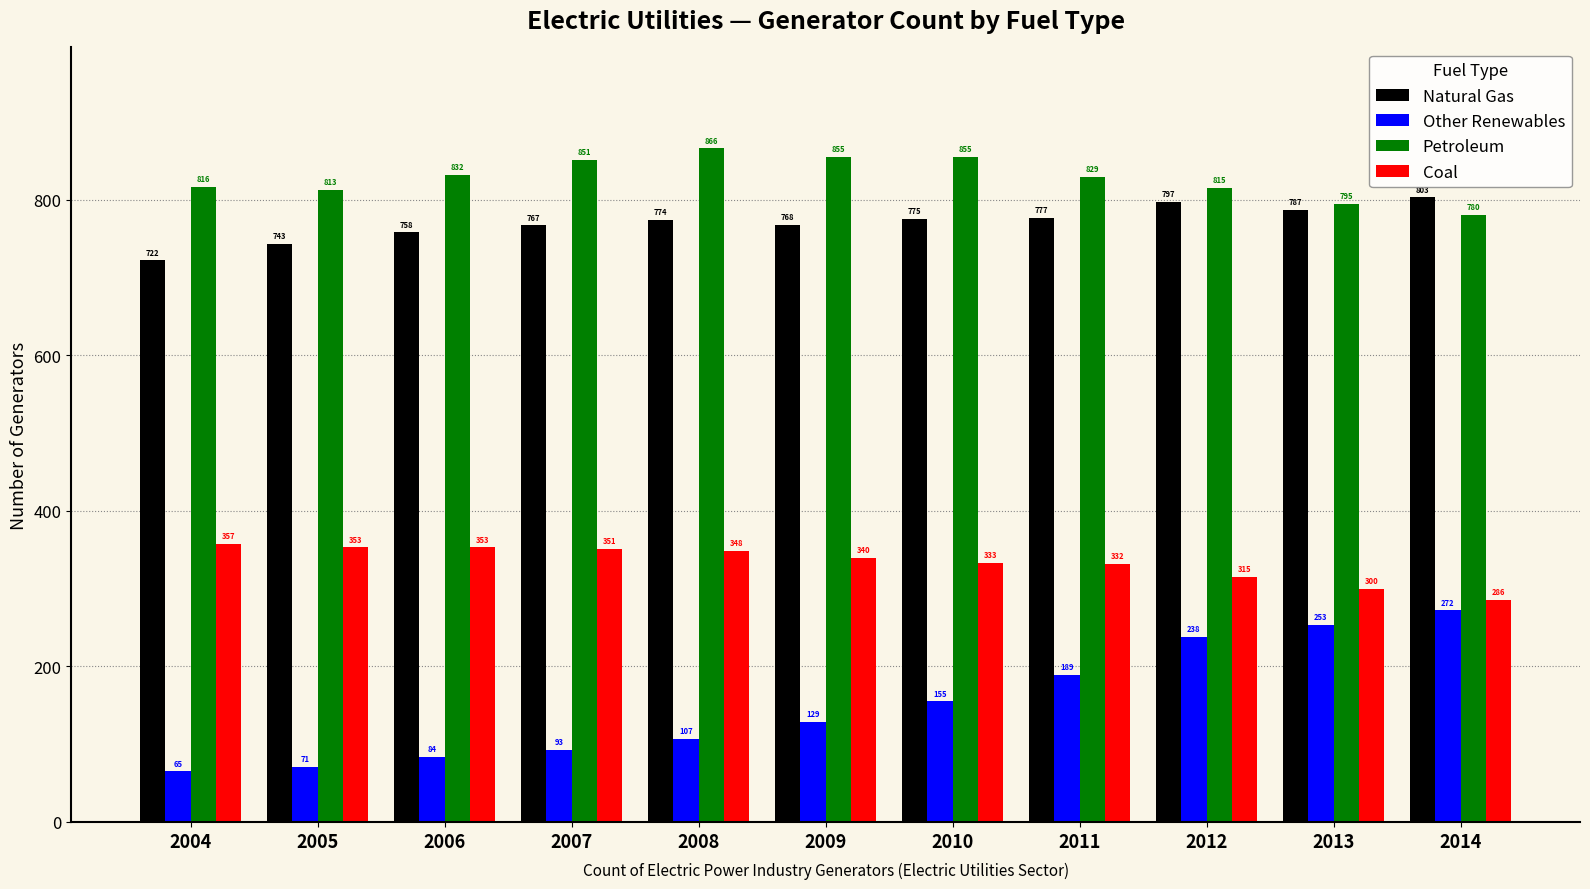

Rank the categories by Other Renewables value from lowest to highest.

2004, 2005, 2006, 2007, 2008, 2009, 2010, 2011, 2012, 2013, 2014